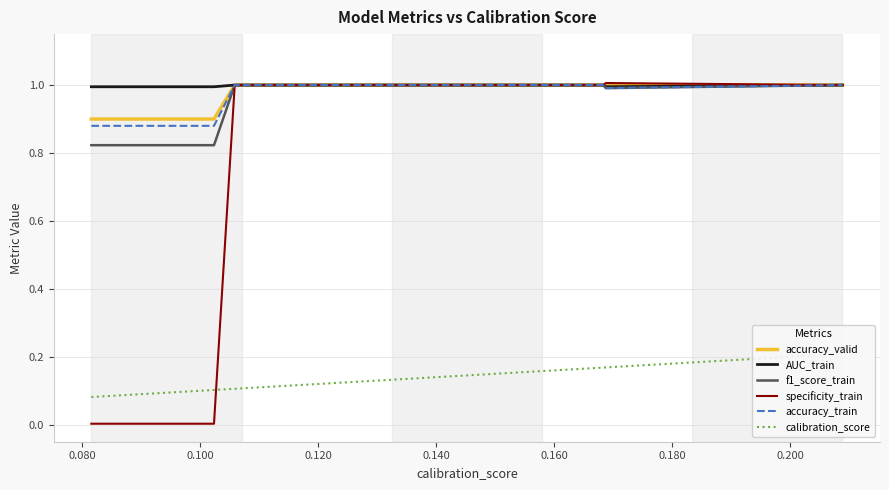

How many categories are shown in the chart?

9